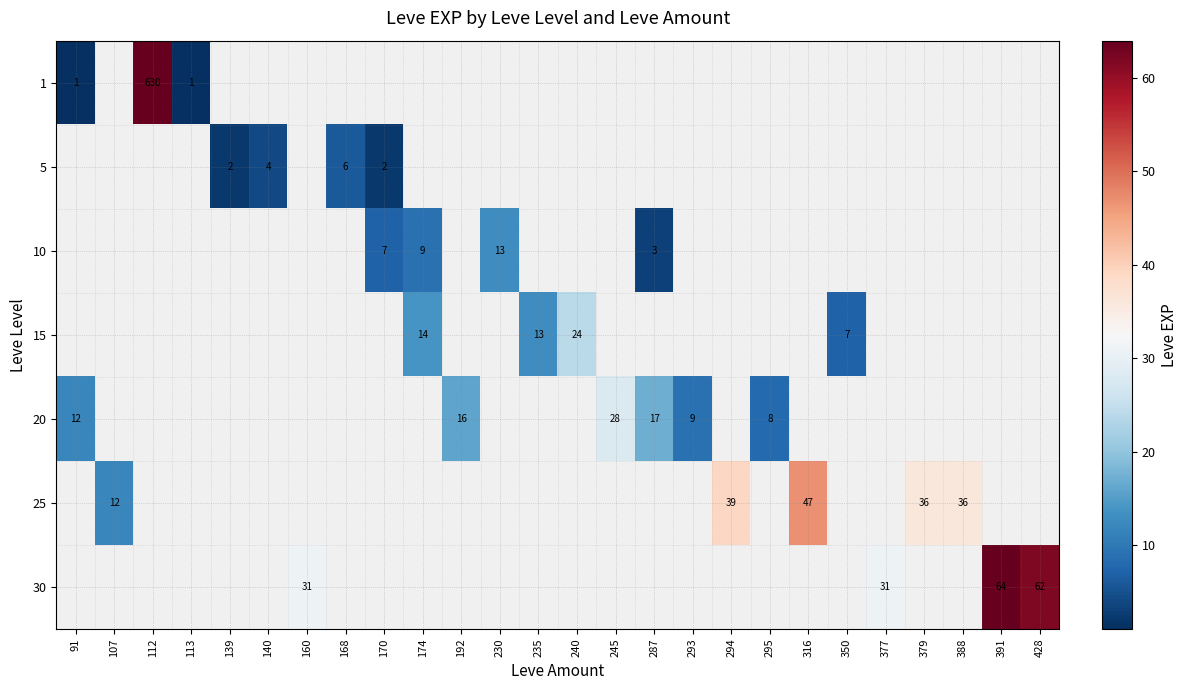

Is it true that 20 equals 12 at 295?

False